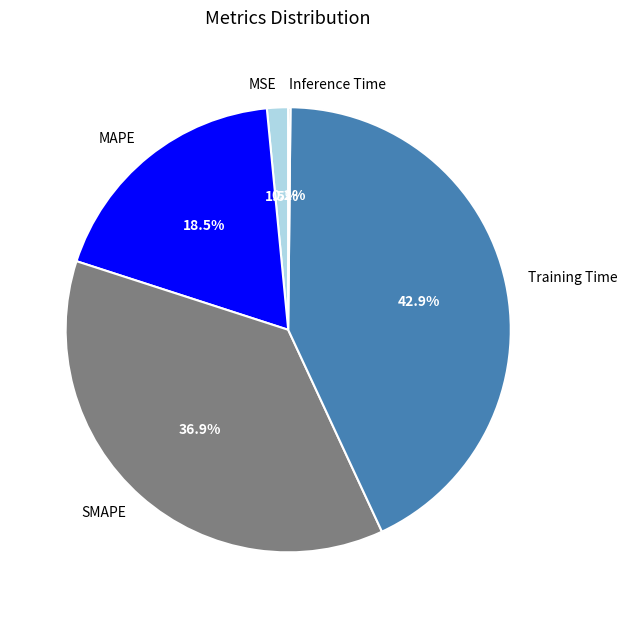

Which has a higher value, SMAPE or Training Time?

Training Time